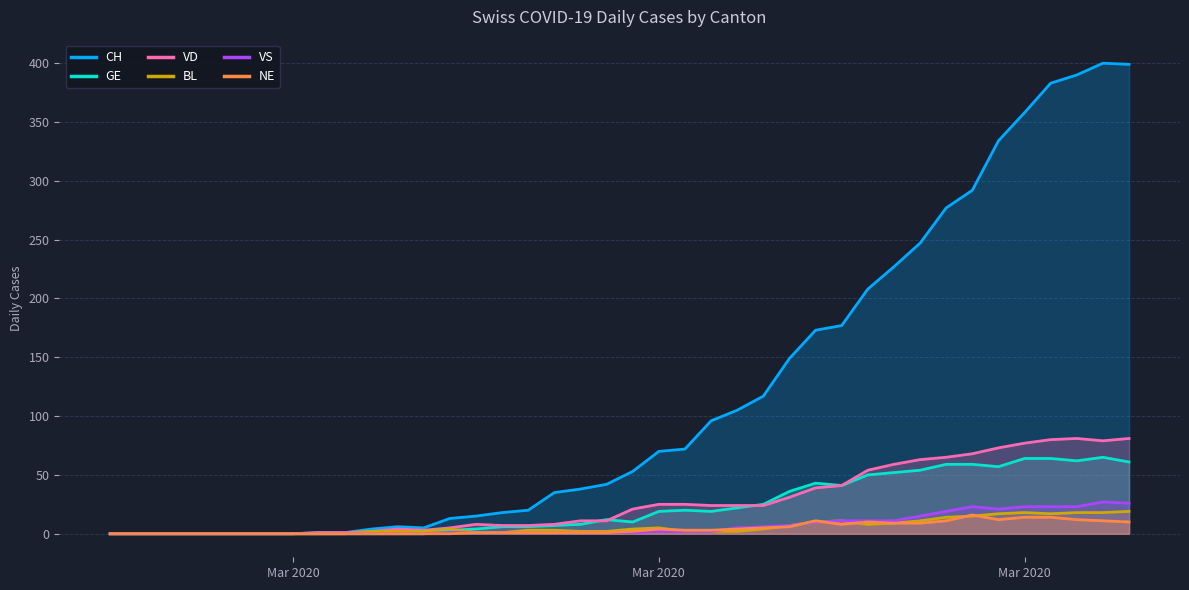

How many lines are shown in the chart?

6